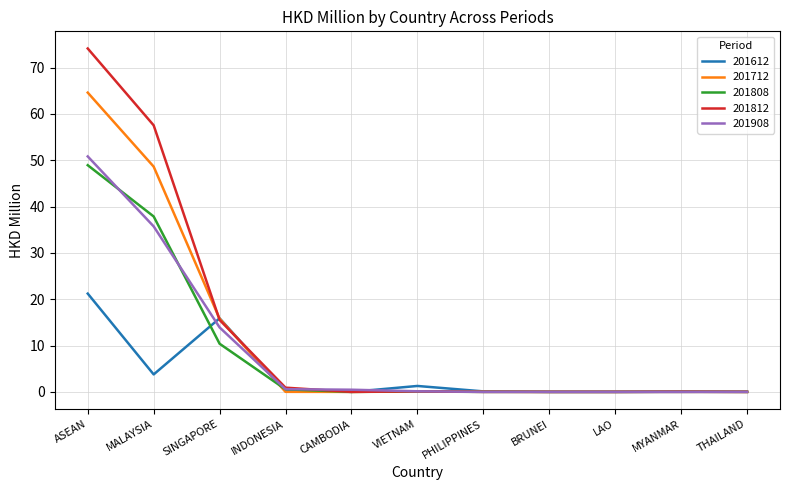

Which series has the widest spread of values?

201812